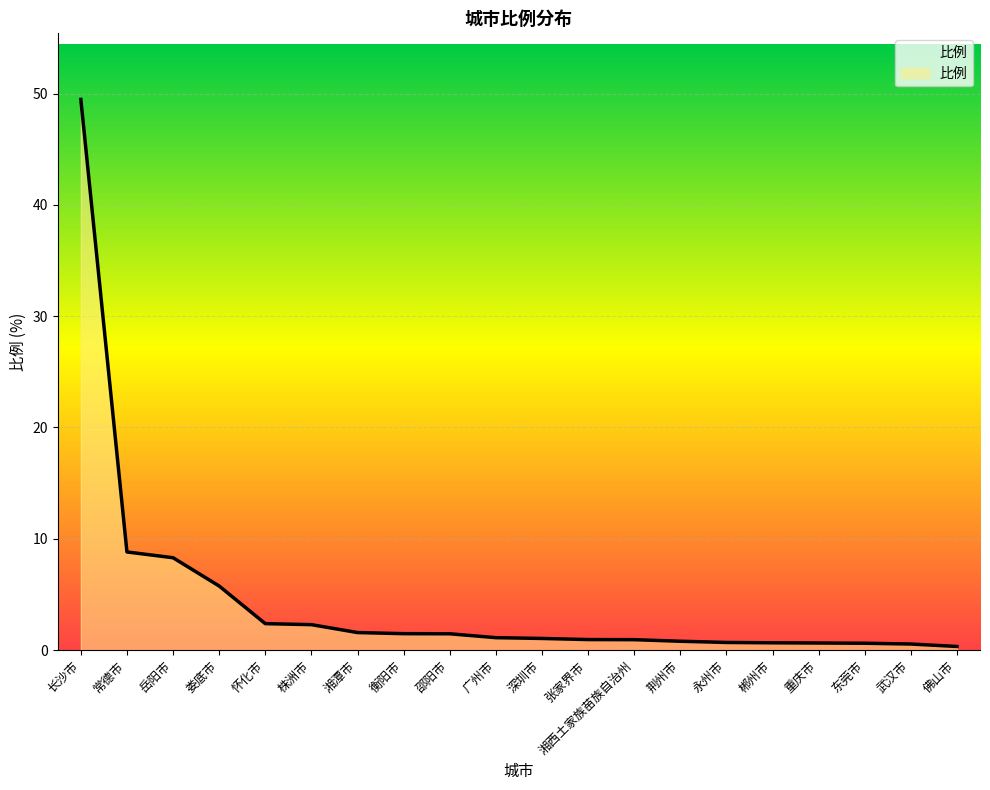

What is the sum of the values at 广州市 and 岳阳市?

9.4